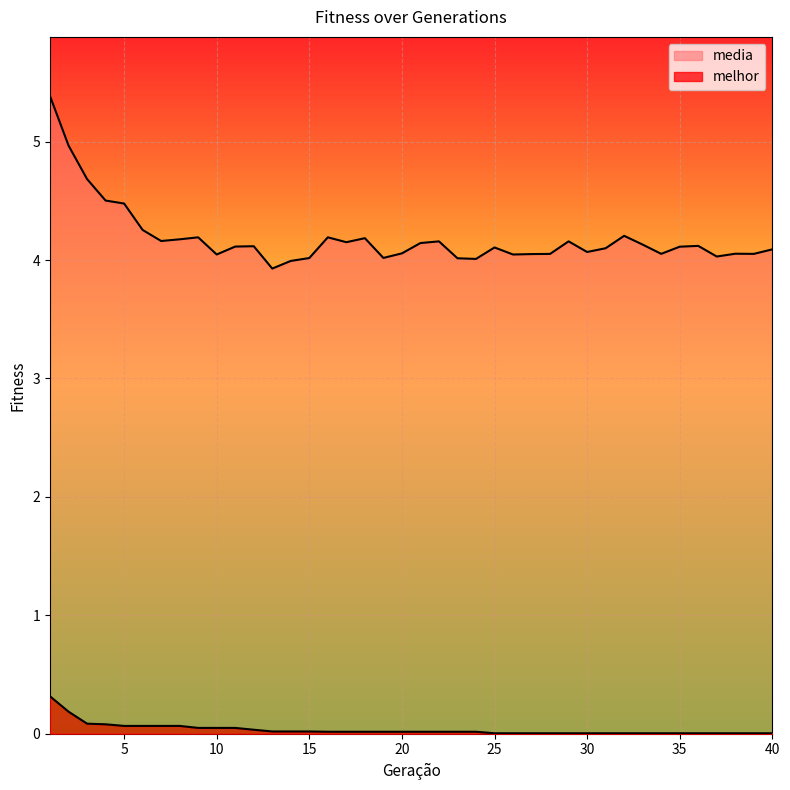

Between 1 and 35, which series saw the biggest shift?

media